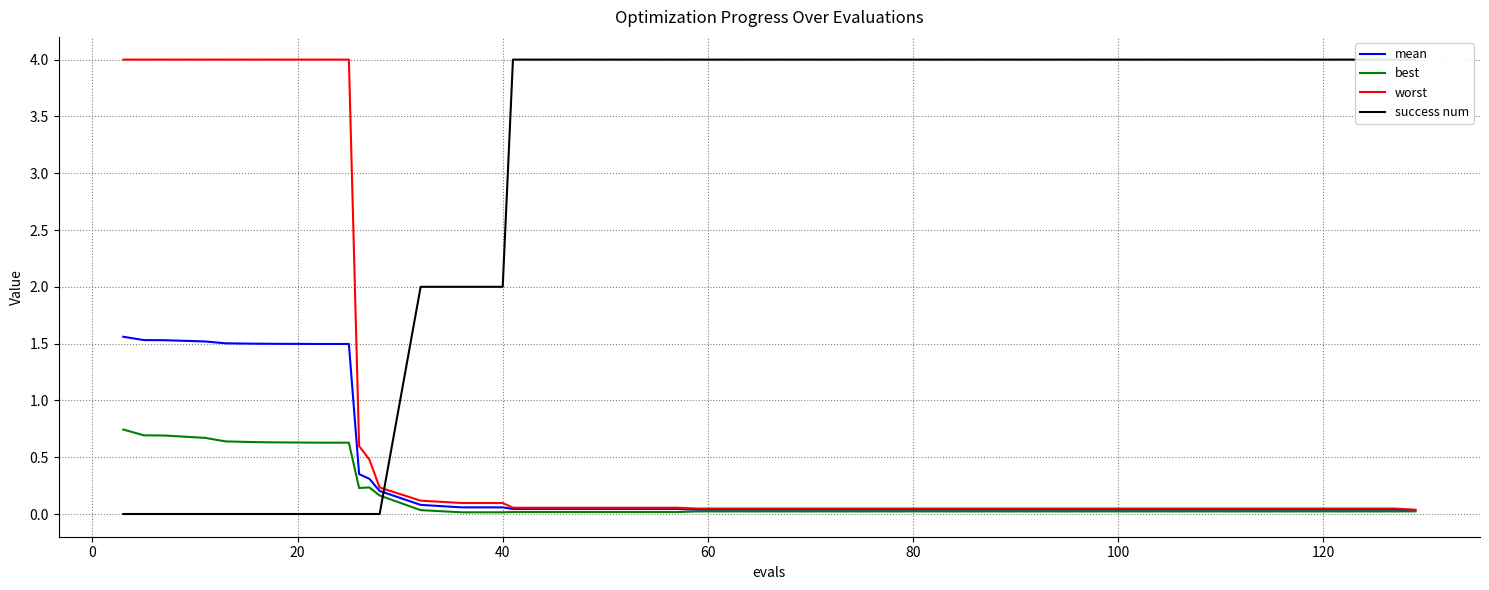

Which series ends up on top after the final intersection of success num and mean?

success num